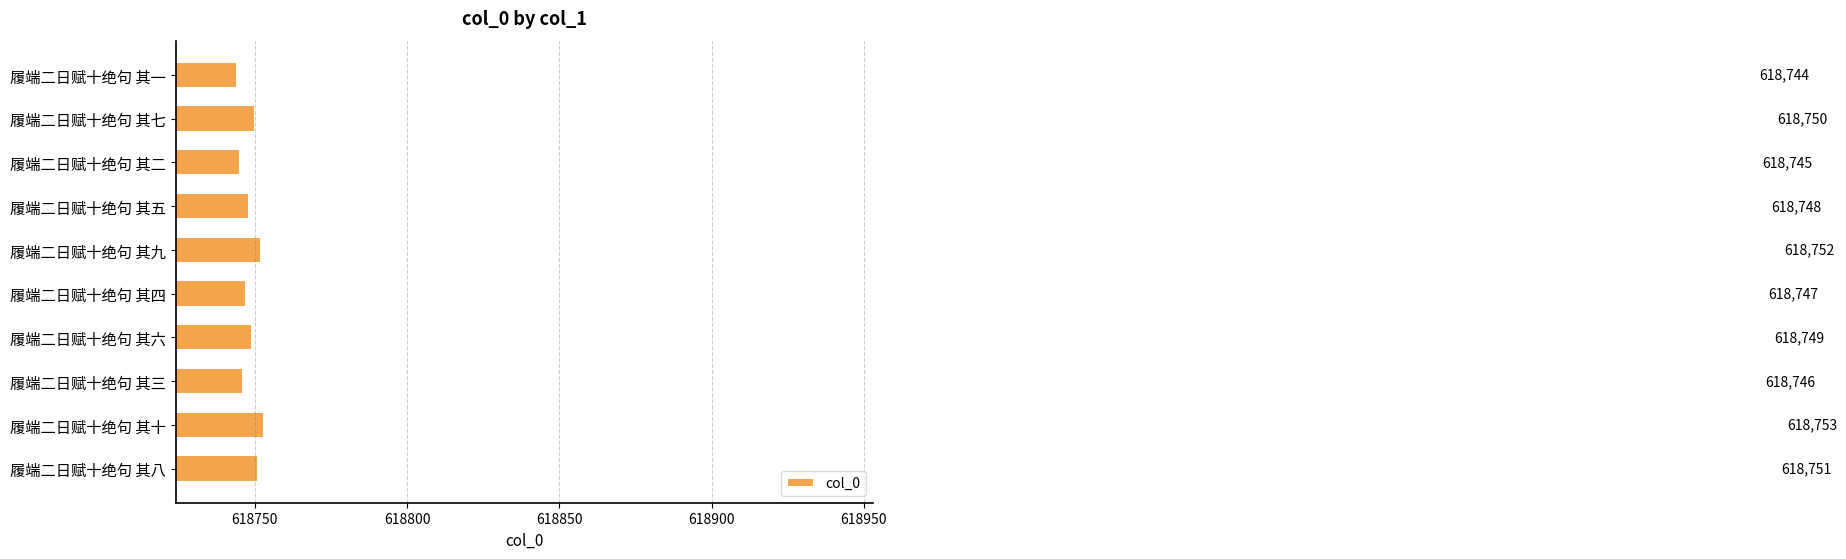

How many bars are there in total?

10